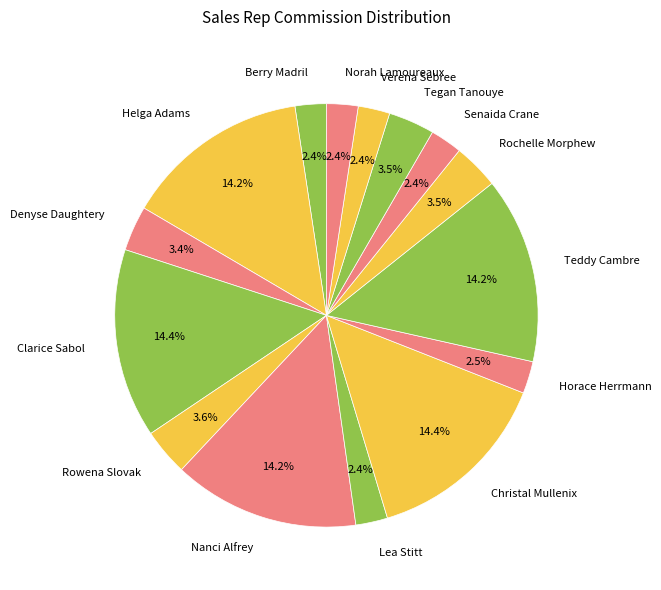

Do Berry Madril and Helga Adams together represent more than half of the pie?

No